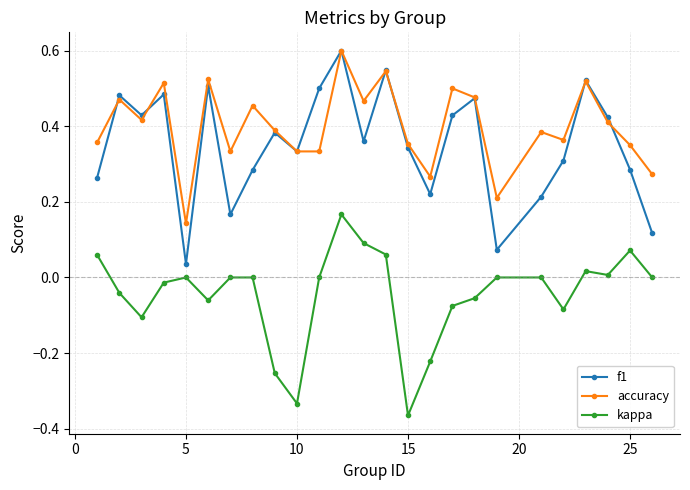

Which series has the largest total across all categories?

accuracy